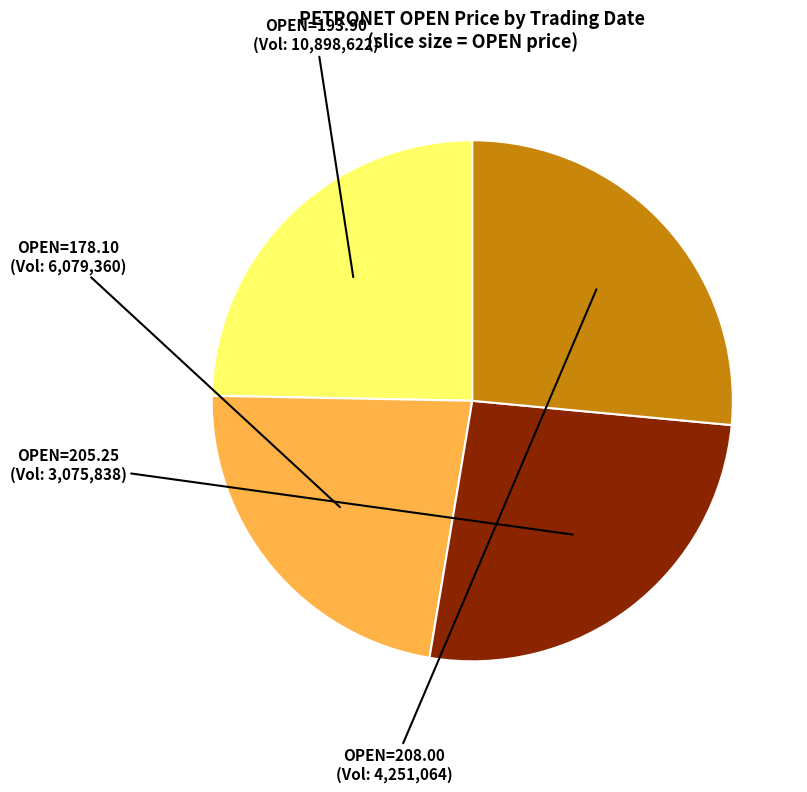

Is there a majority slice in this chart?

No